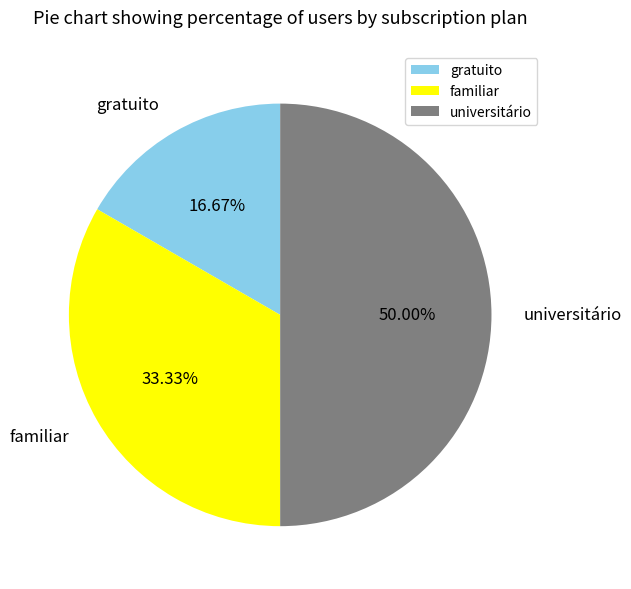

To the nearest percent, what is the combined percentage of universitário and gratuito?

67%